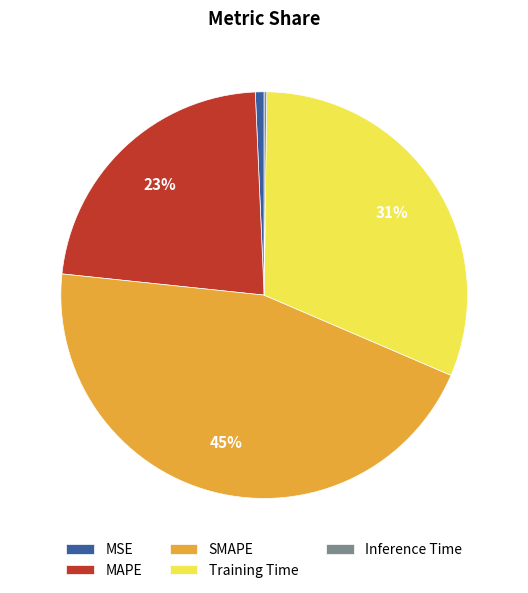

The Training Time slice represents 37% of the pie. True or false?

False